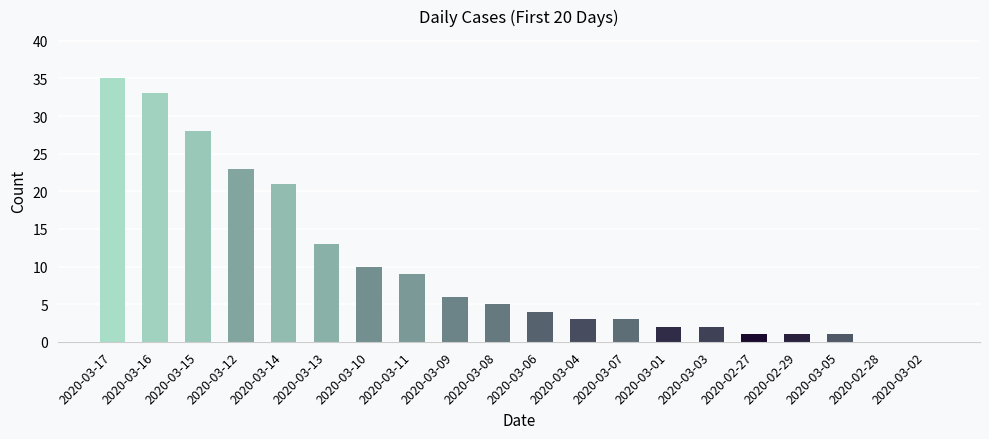

Reading left to right, extract all data points from this chart.

2020-03-17=35	2020-03-16=33	2020-03-15=28	2020-03-12=23	2020-03-14=21	2020-03-13=13	2020-03-10=10	2020-03-11=9	2020-03-09=6	2020-03-08=5	2020-03-06=4	2020-03-04=3	2020-03-07=3	2020-03-01=2	2020-03-03=2	2020-02-27=1	2020-02-29=1	2020-03-05=1	2020-02-28=0	2020-03-02=0